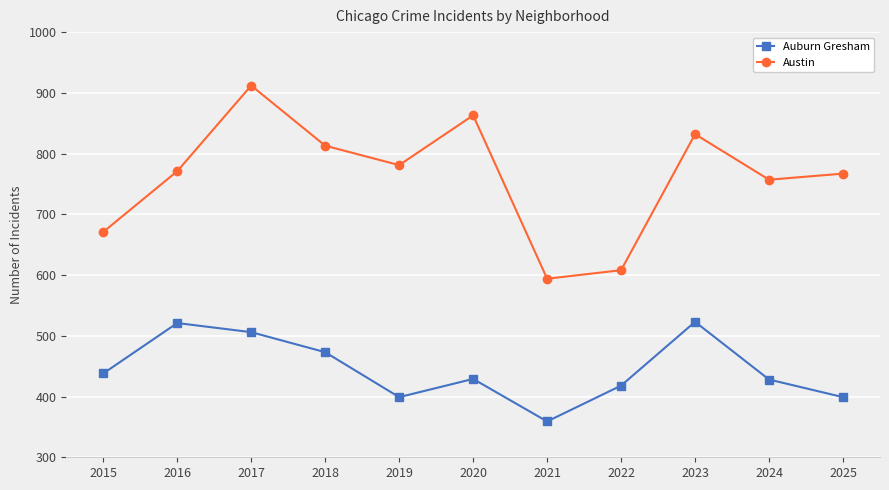

Between 2017 and 2024, which series saw the biggest shift?

Austin